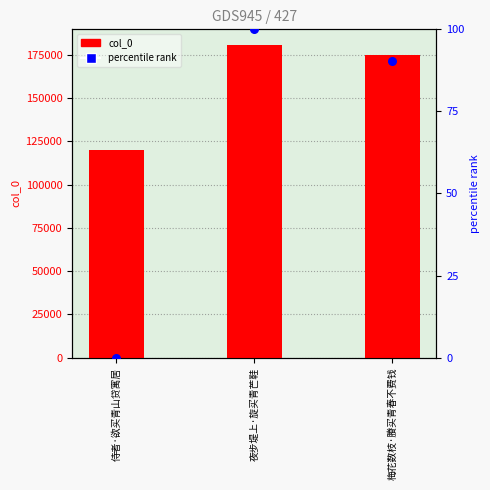

What is the total value across all series at 侍者·欲买青山贷寓居?

119813.0